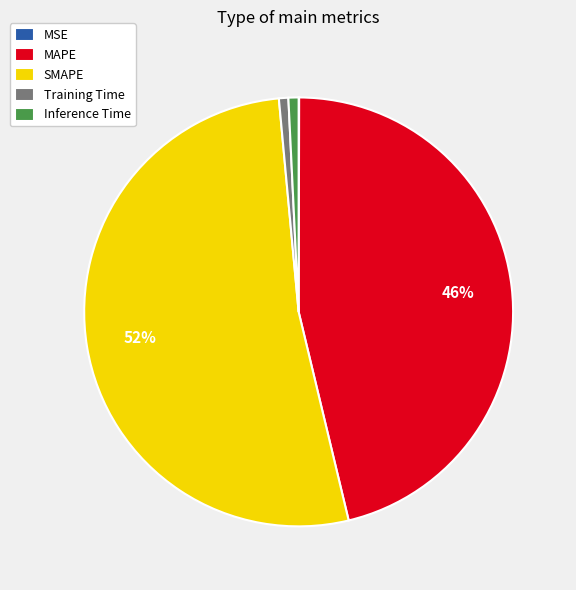

To the nearest percent, what portion does Training Time represent?

1%